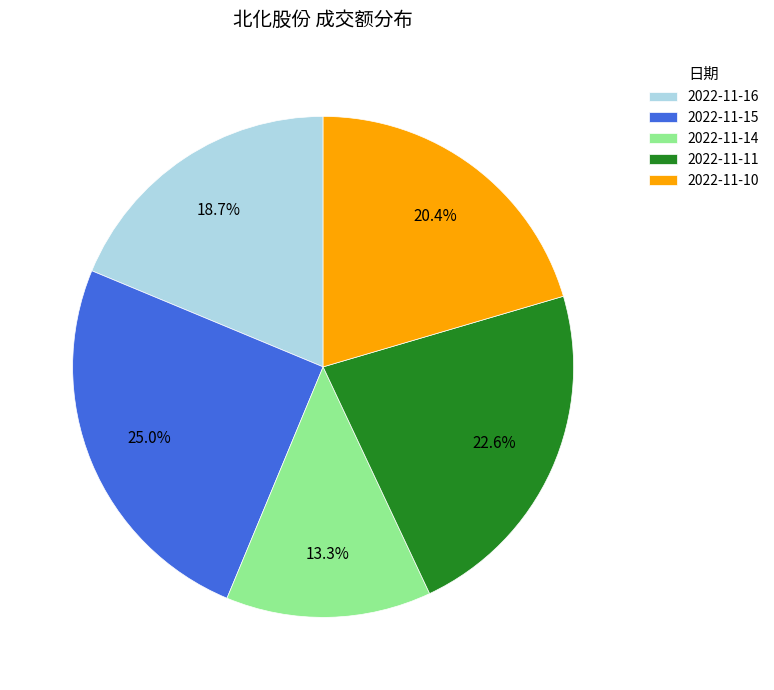

What percentage is the 2022-11-11 slice, to the nearest percent?

23%